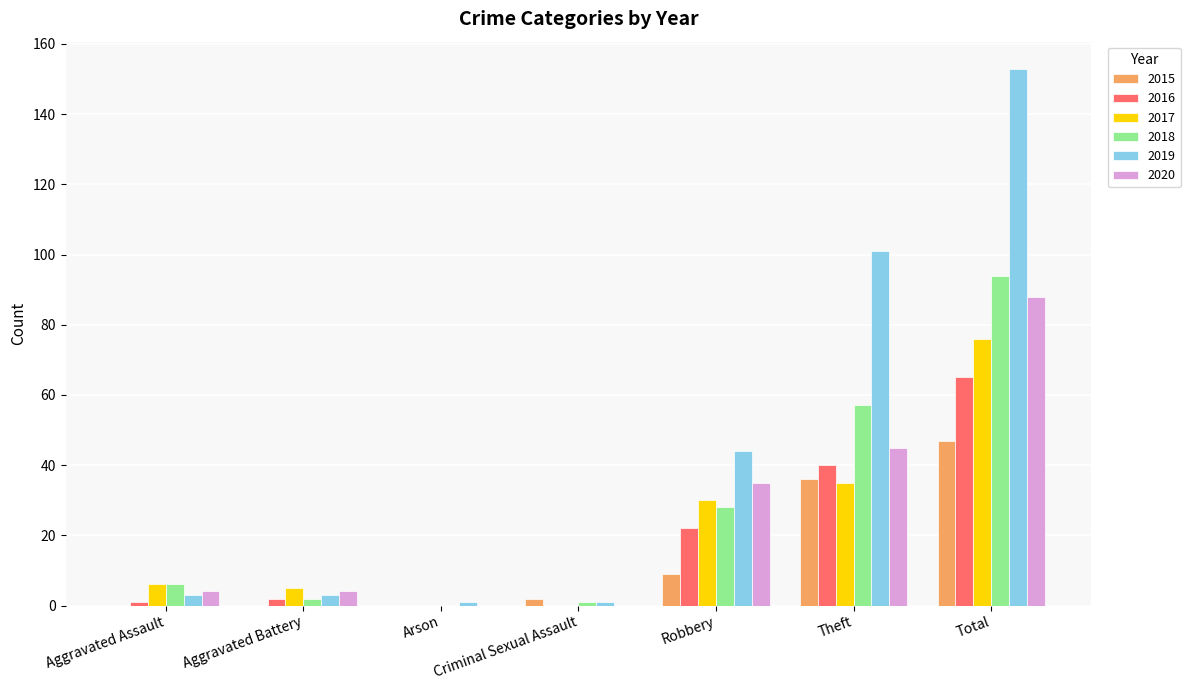

What is the sum of all 2016 values?

130